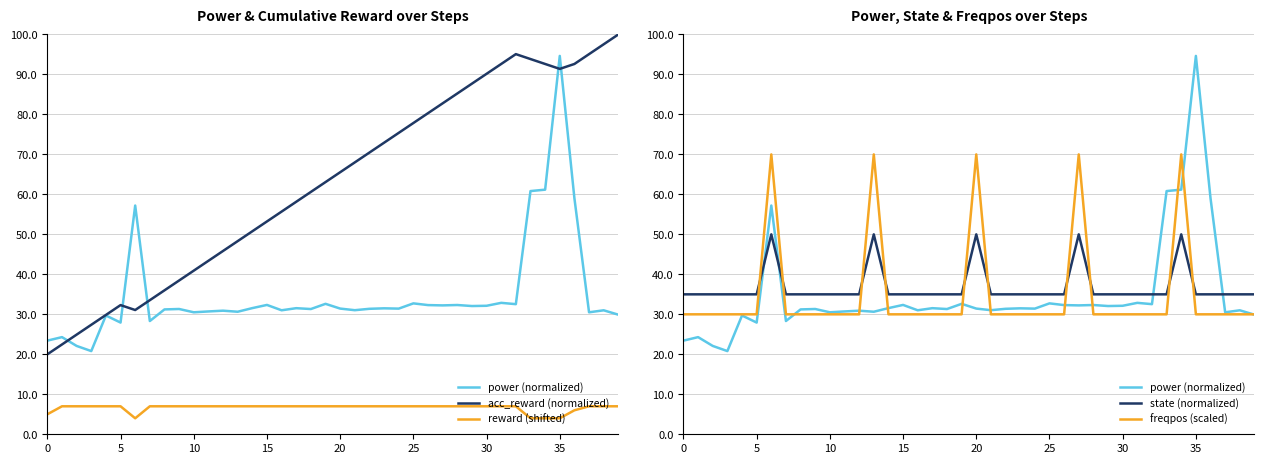

The reward (shifted) series shows 9.7 at 37. True or false?

False